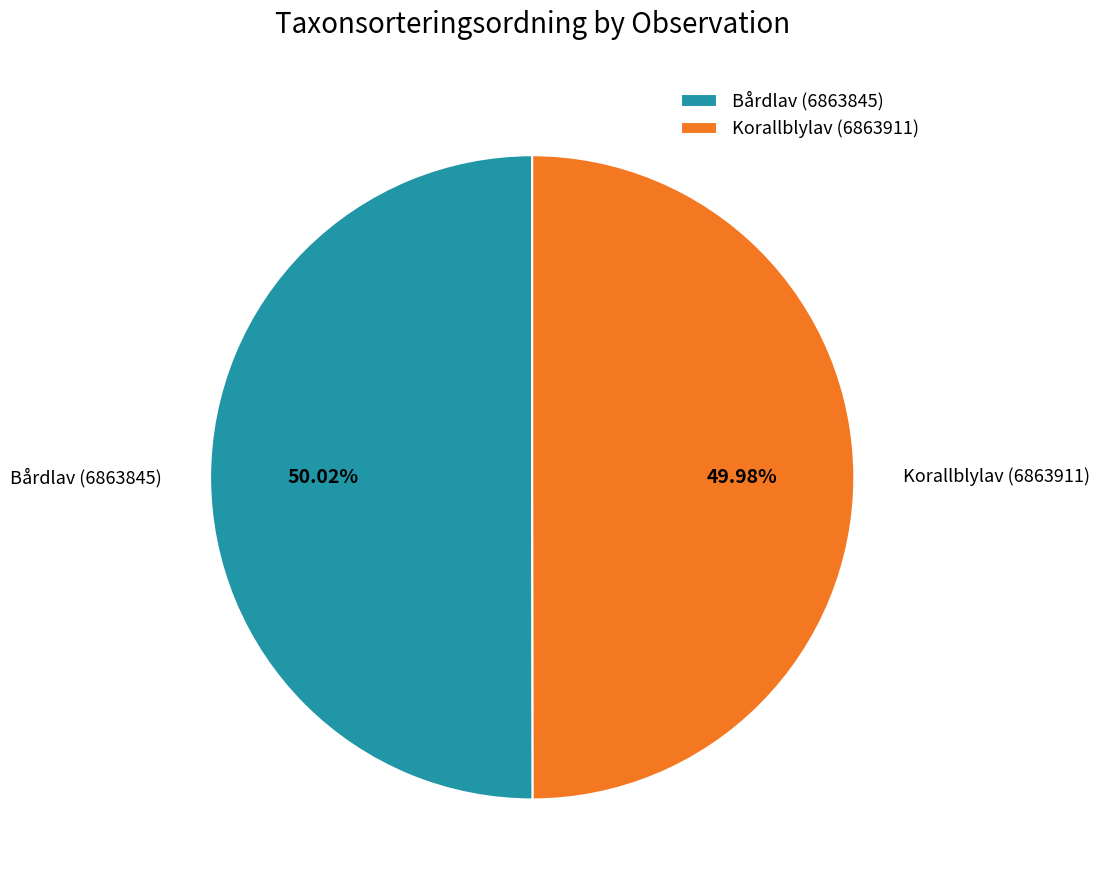

What percentage is NOT represented by Bårdlav (6863845)?

50.0%